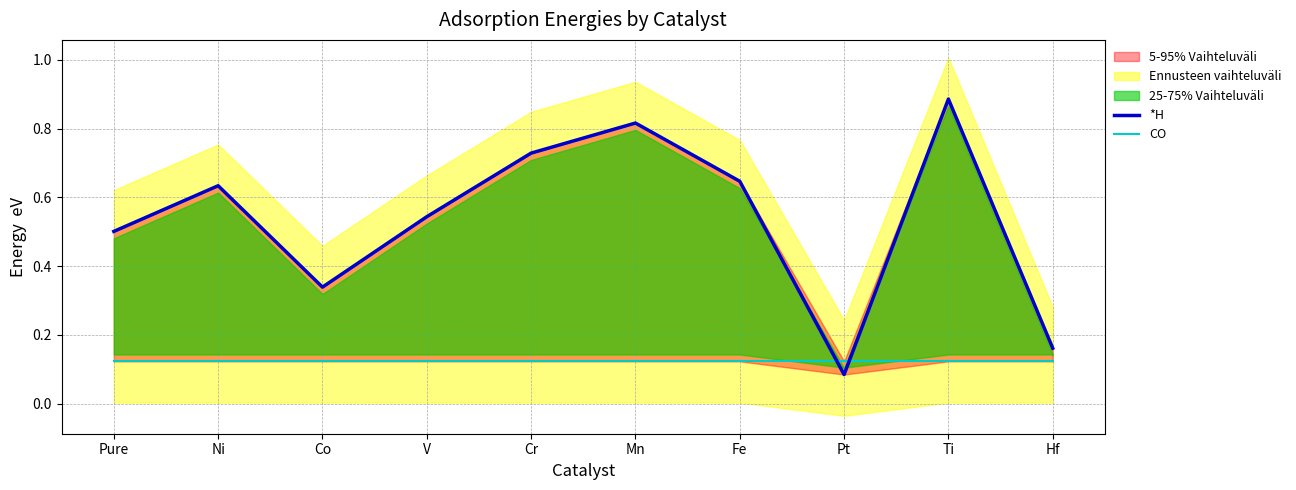

True or false: CO has more than 1 interior local peaks.

False